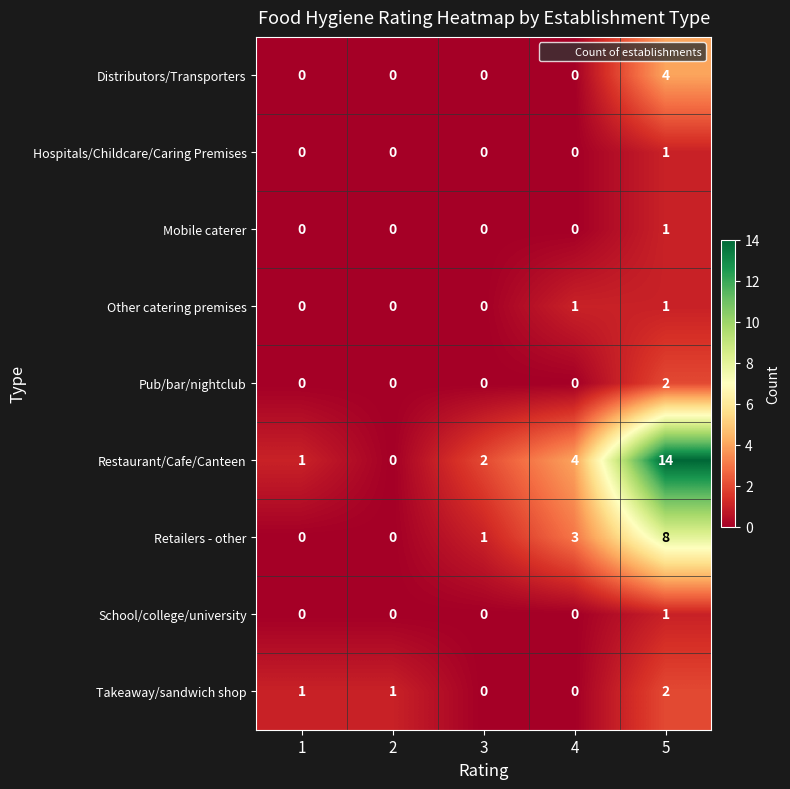

What is the difference between the highest and lowest values at 3?

2